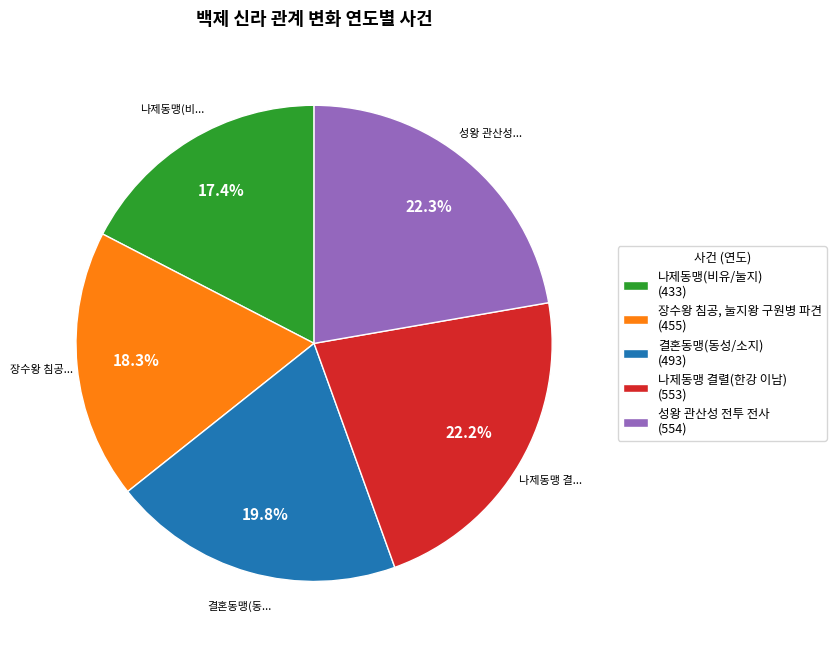

Which has a higher value, 성왕 관산성 전투 전사 or 결혼동맹(동성/소지)?

성왕 관산성 전투 전사